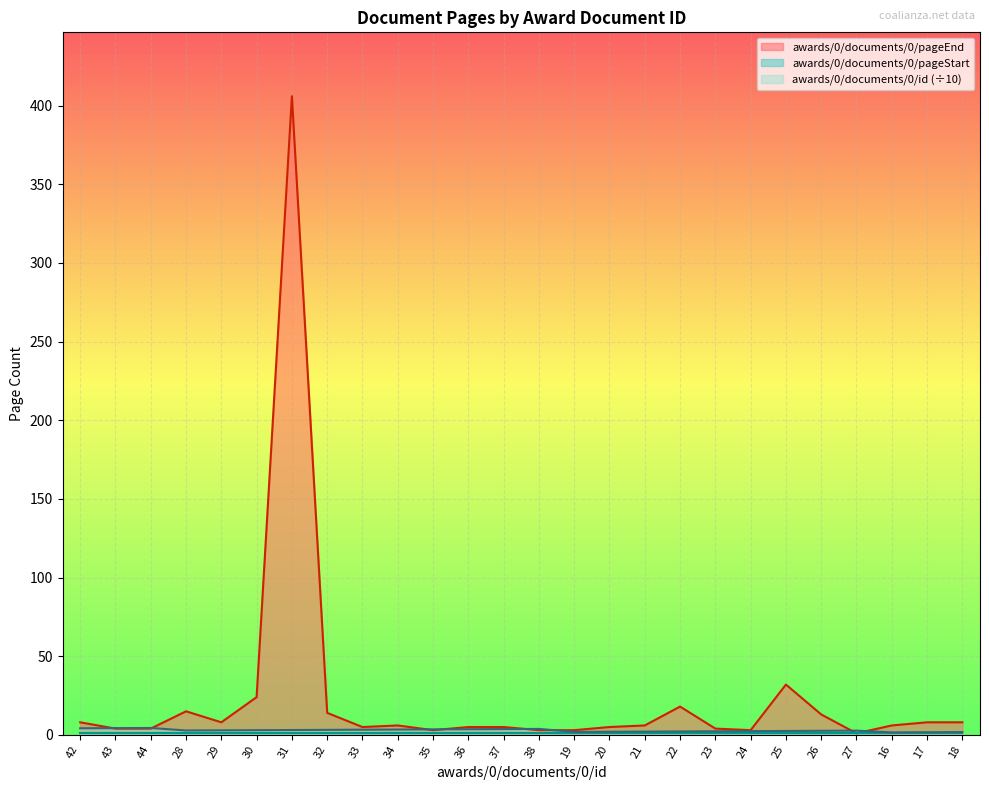

At which category is the sum across all series the highest?

31